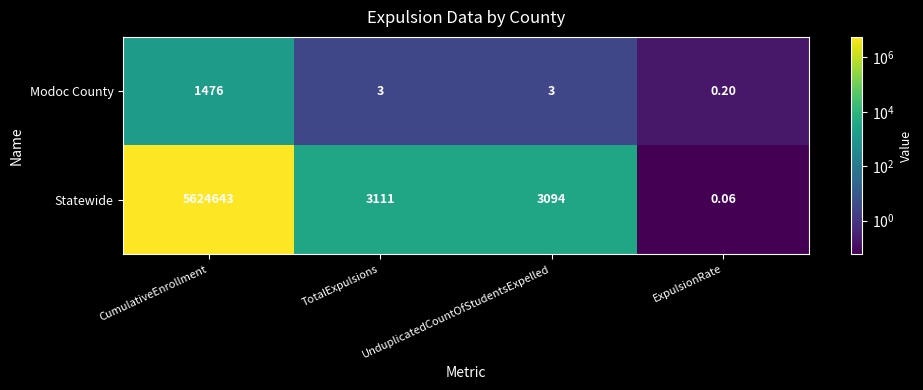

At how many categories does at least one series exceed 3446913?

1